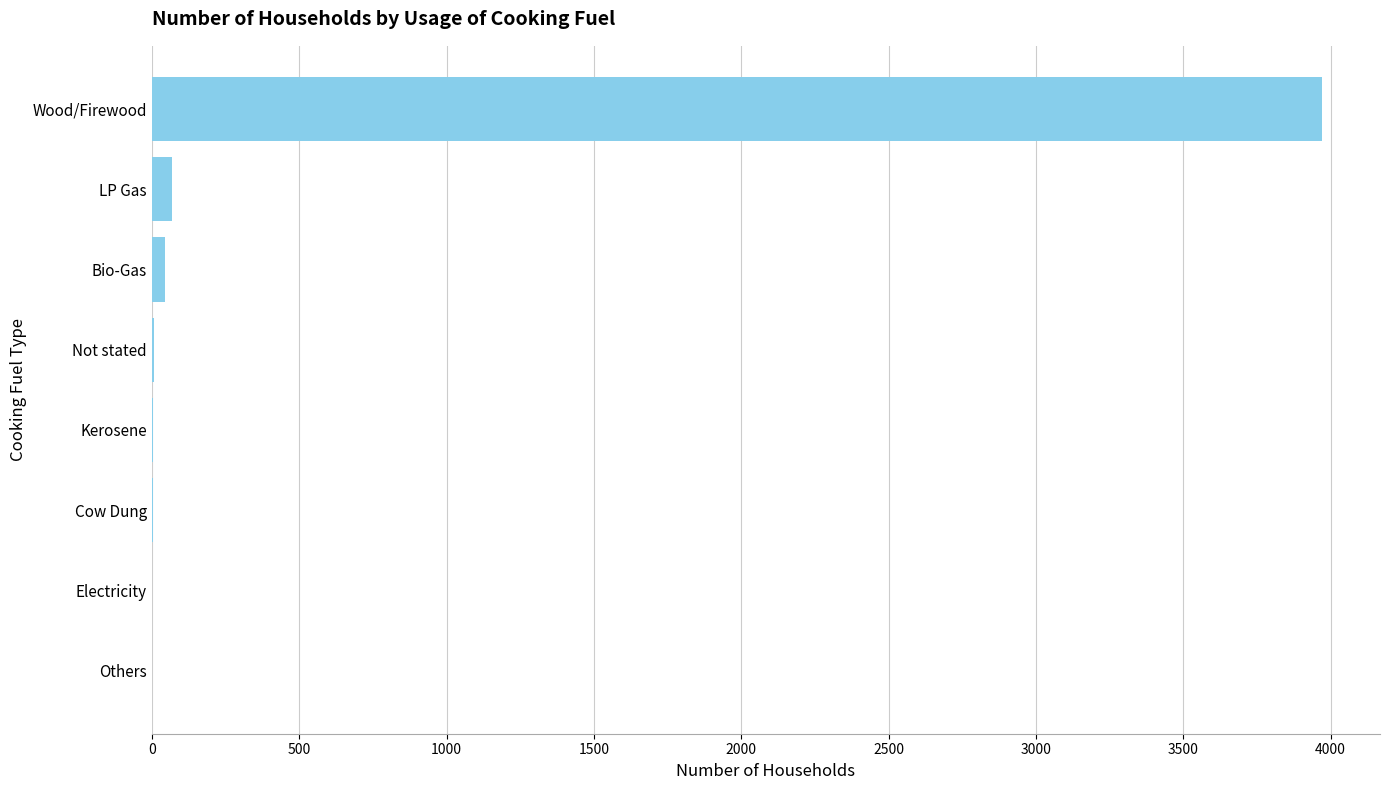

What is the sum of all values?

4098